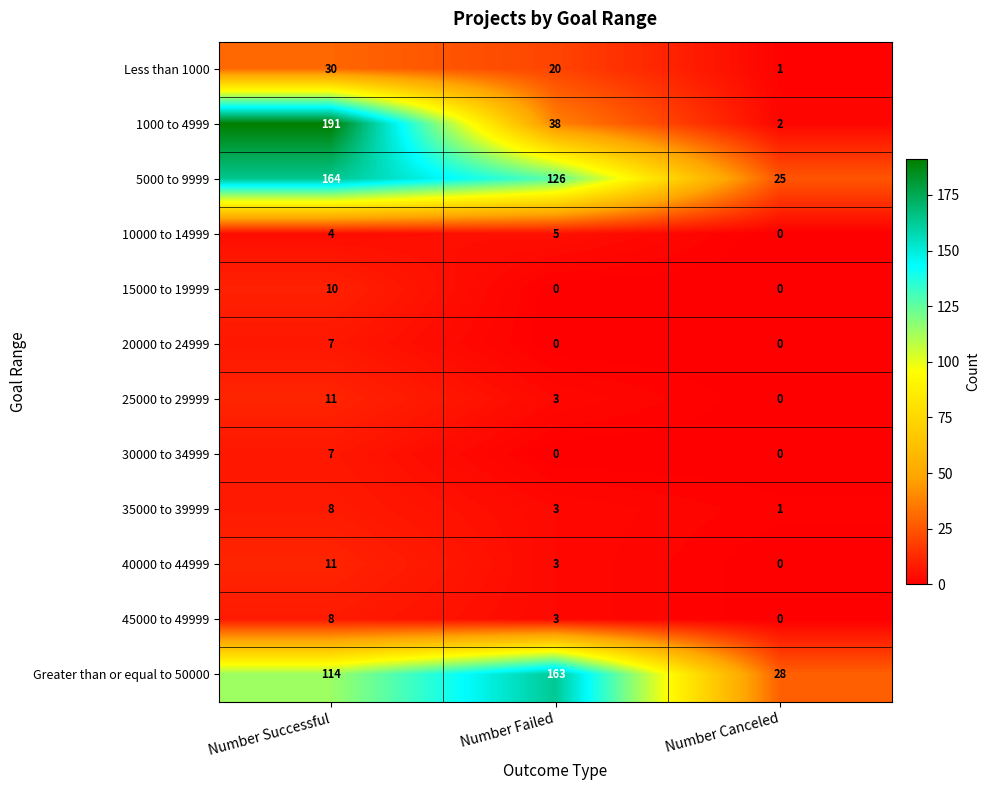

Count the 5000 to 9999 values in the range 25 to 164.

3